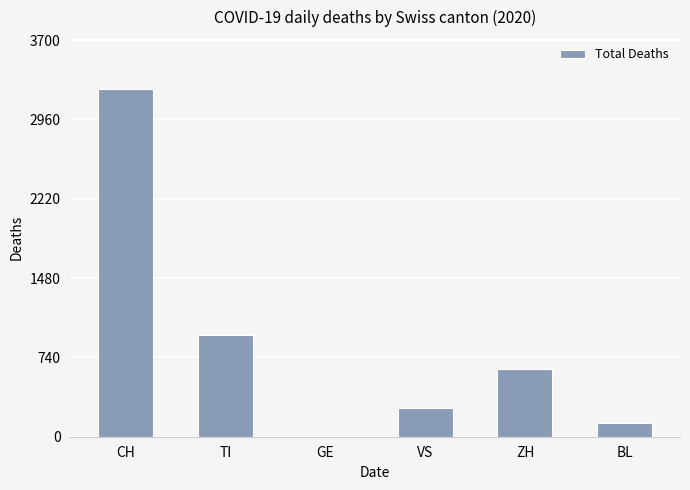

Does the chart contain stacked bars?

No